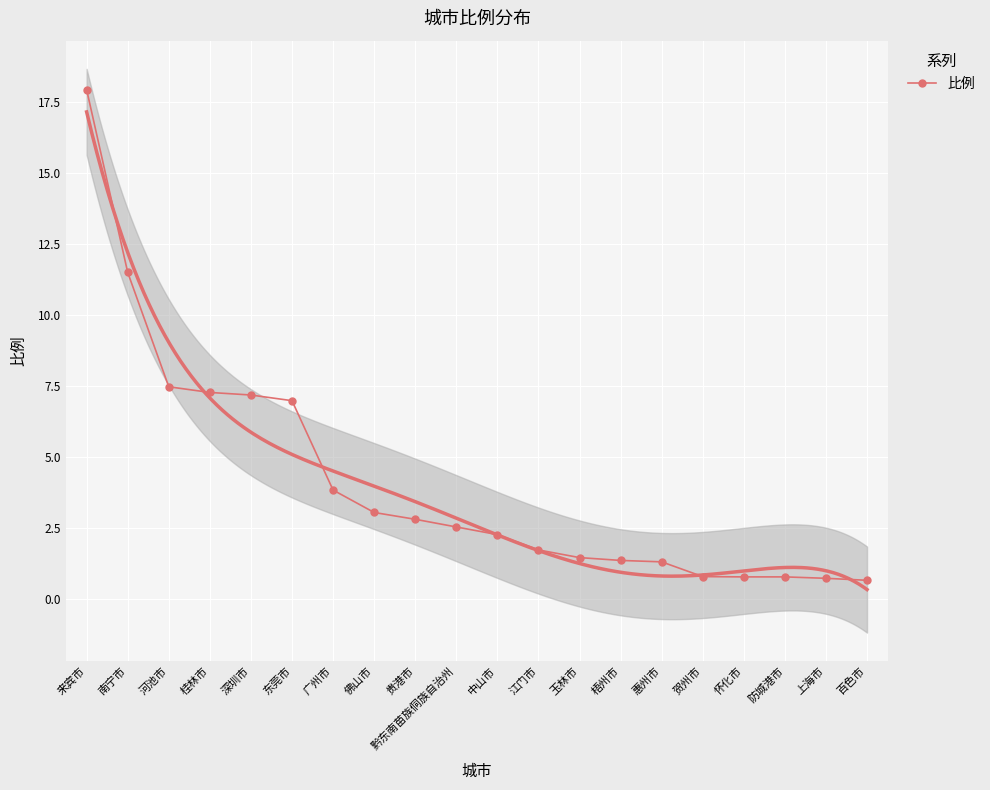

What is the average value?

4.1